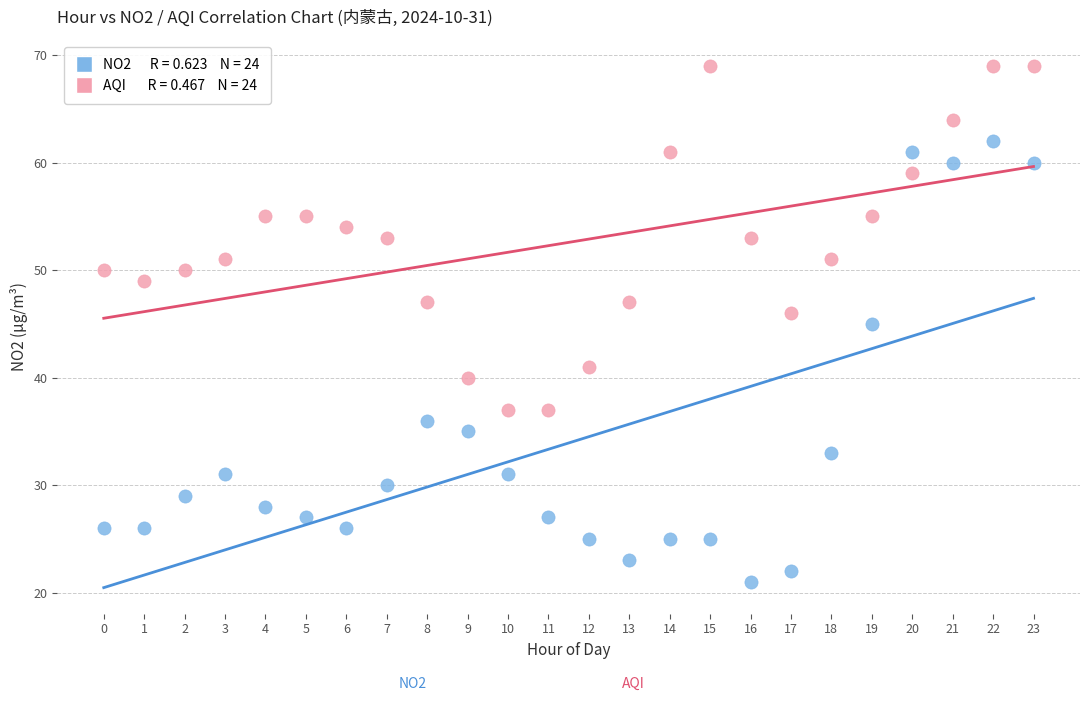

Across all data points, what is the range of Y values (max minus min)?

48